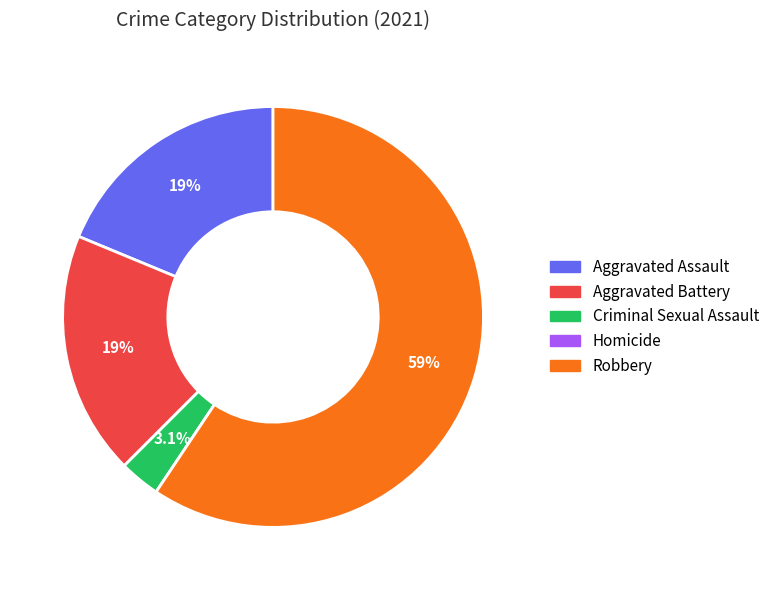

Which slice is the largest?

Robbery